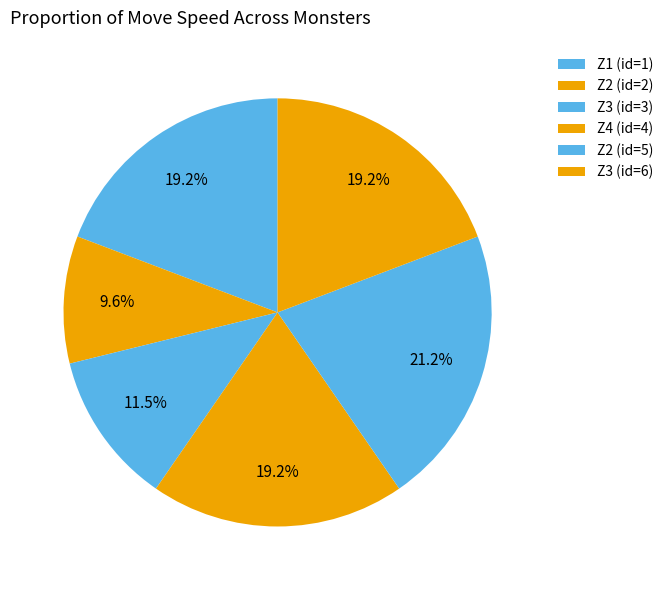

How many segments does this pie chart have?

6